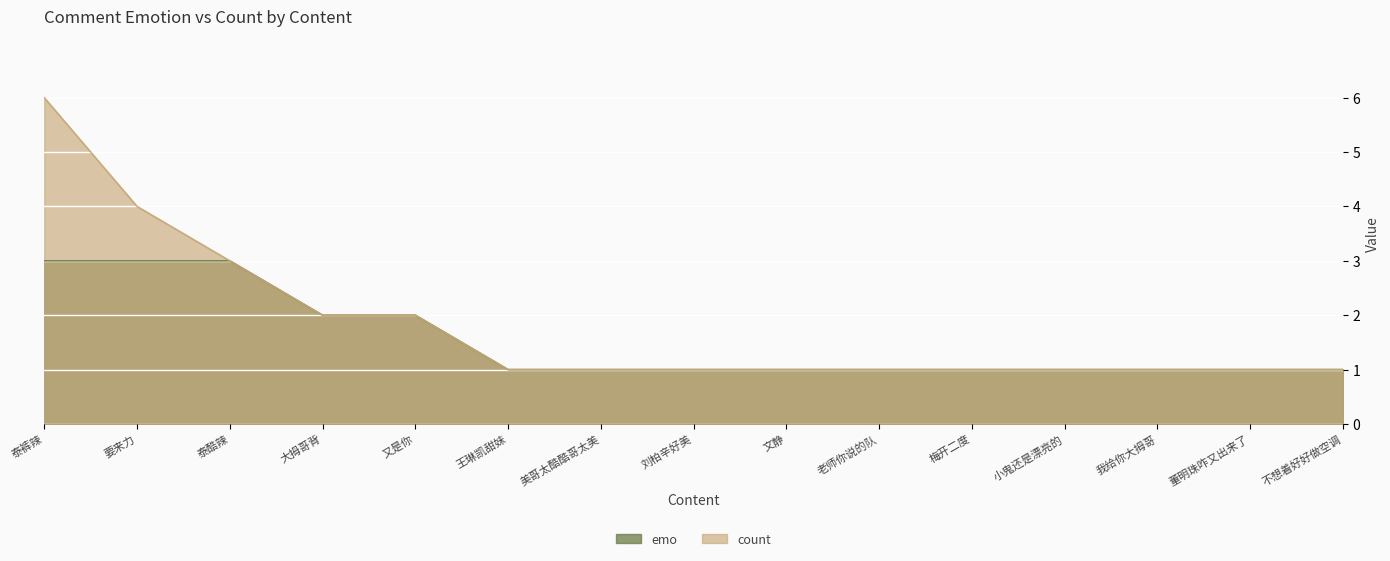

How many distinct data groups are displayed?

2